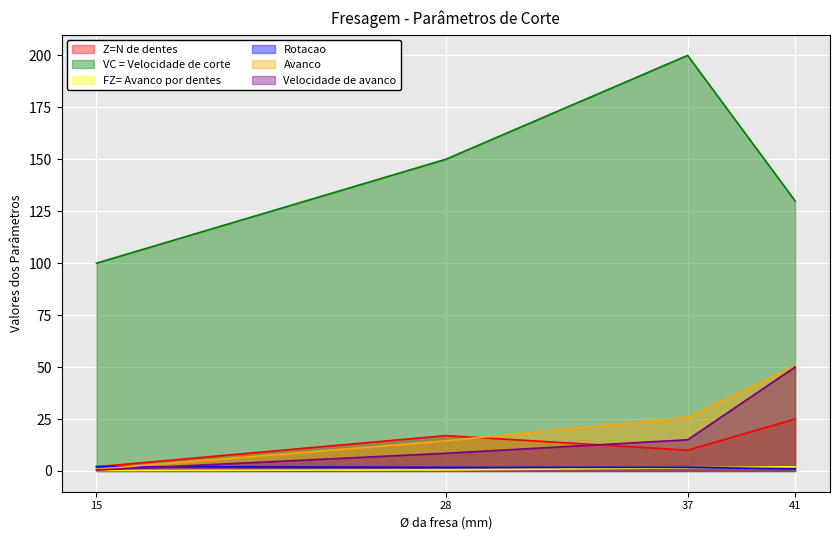

At how many categories does at least one series exceed 6?

4